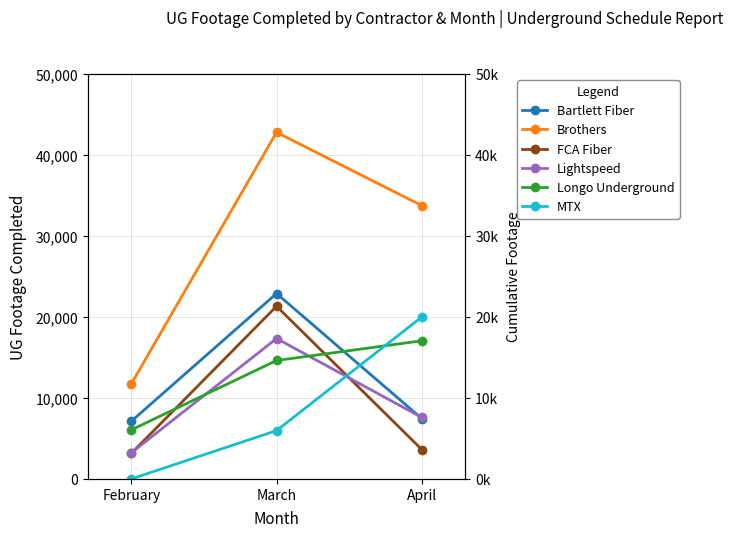

The value of Lightspeed at April is 2859. True or false?

False